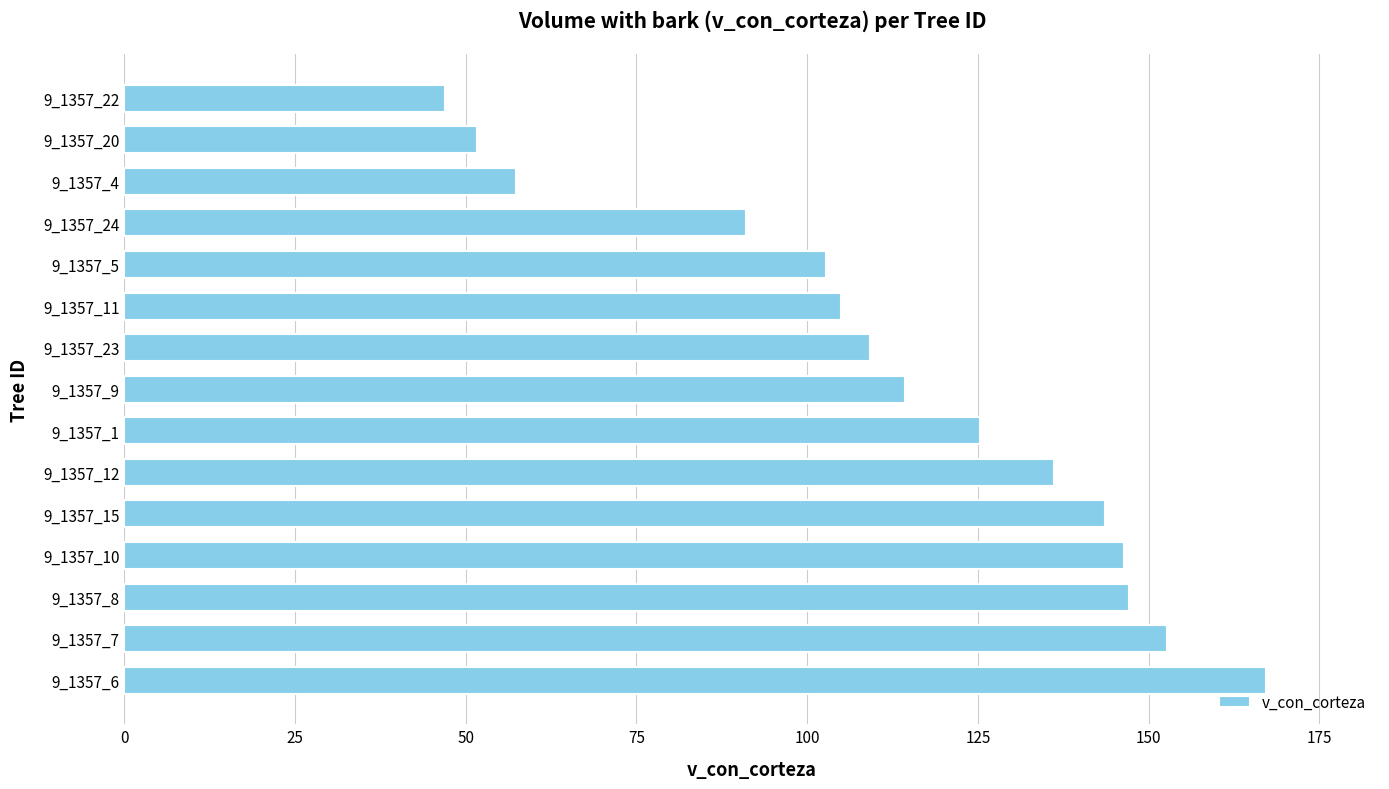

Read the value at 9_1357_6.

167.2